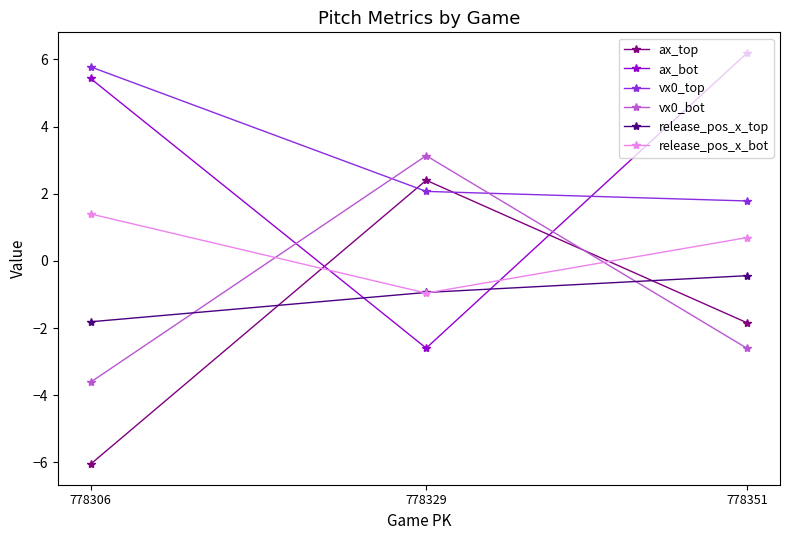

Reading right to left, transcribe all the data shown in this chart.

ax_top: 778351=-1.8	778329=2.4	778306=-6.1
ax_bot: 778351=6.2	778329=-2.6	778306=5.4
vx0_top: 778351=1.8	778329=2.1	778306=5.8
vx0_bot: 778351=-2.6	778329=3.1	778306=-3.6
release_pos_x_top: 778351=-0.4	778329=-0.9	778306=-1.8
release_pos_x_bot: 778351=0.7	778329=-1.0	778306=1.4